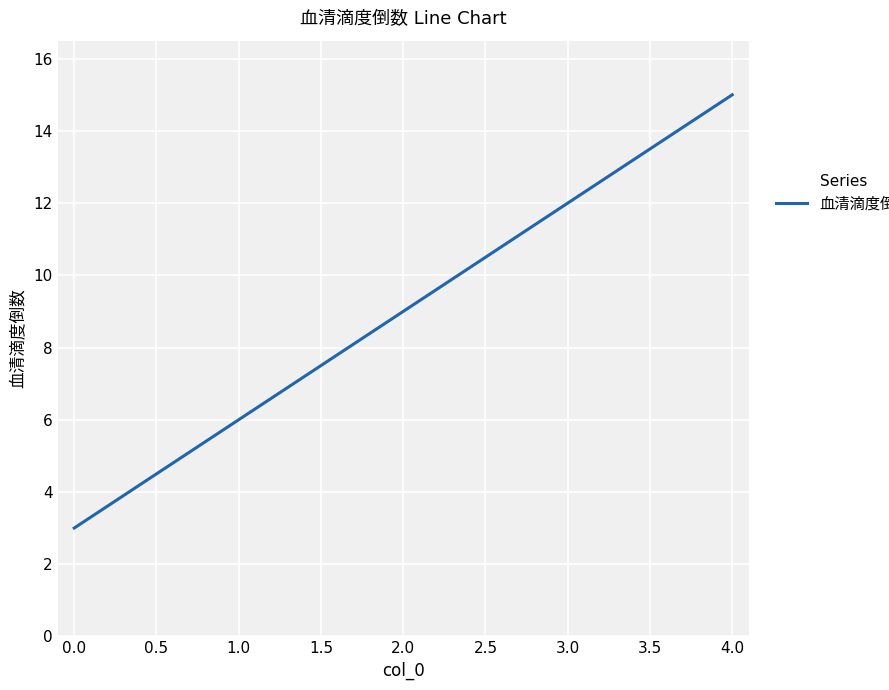

The chart shows a value of 6 at 1.0. True or false?

True